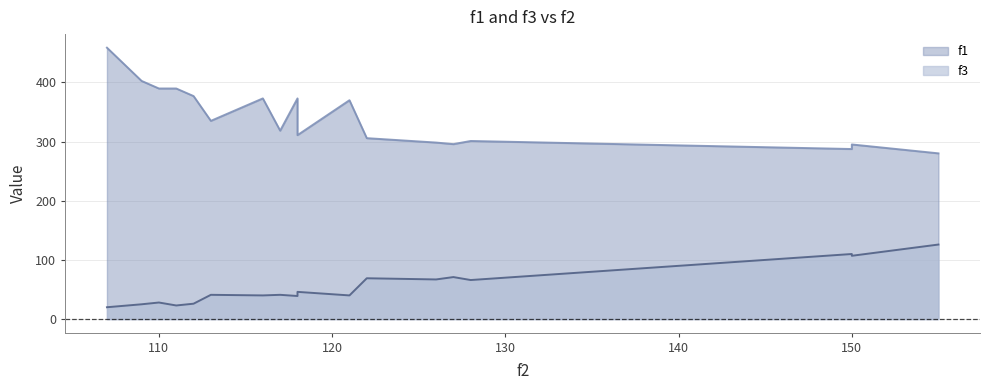

What is the sum of all f1 values?

6162.6